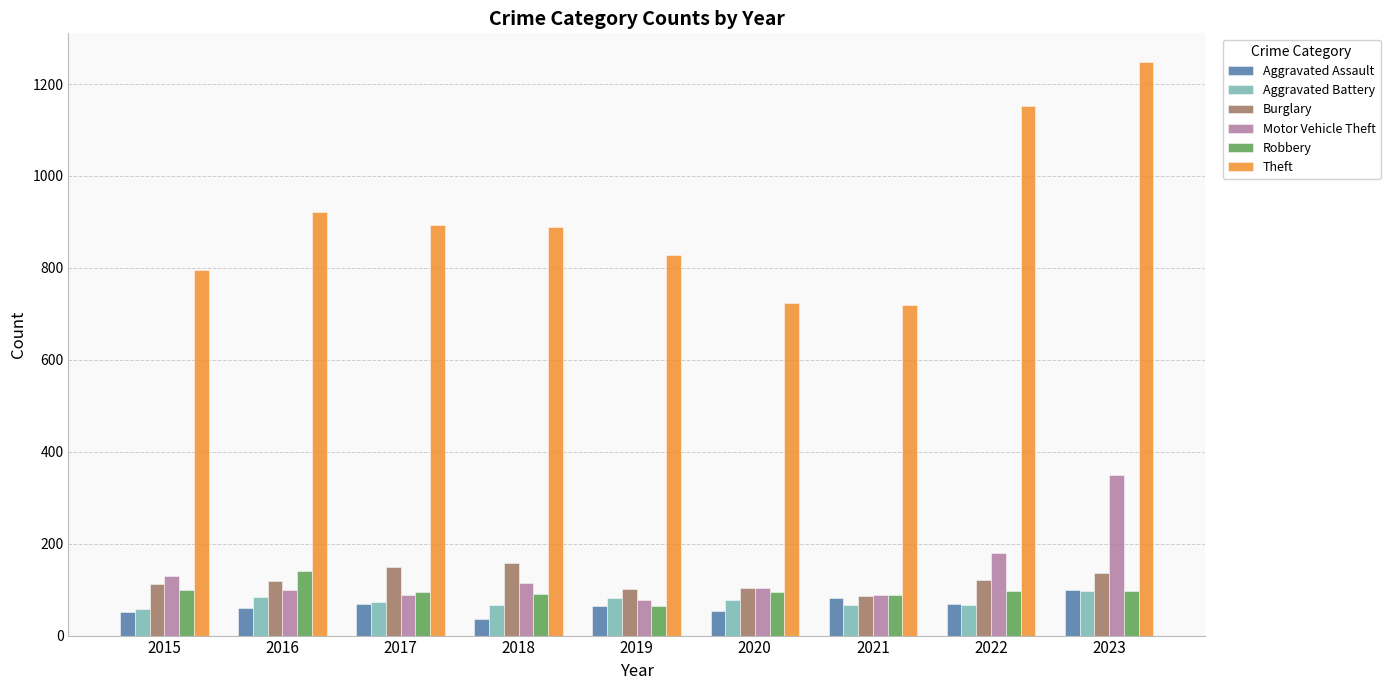

At which category is the sum across all series the highest?

2023